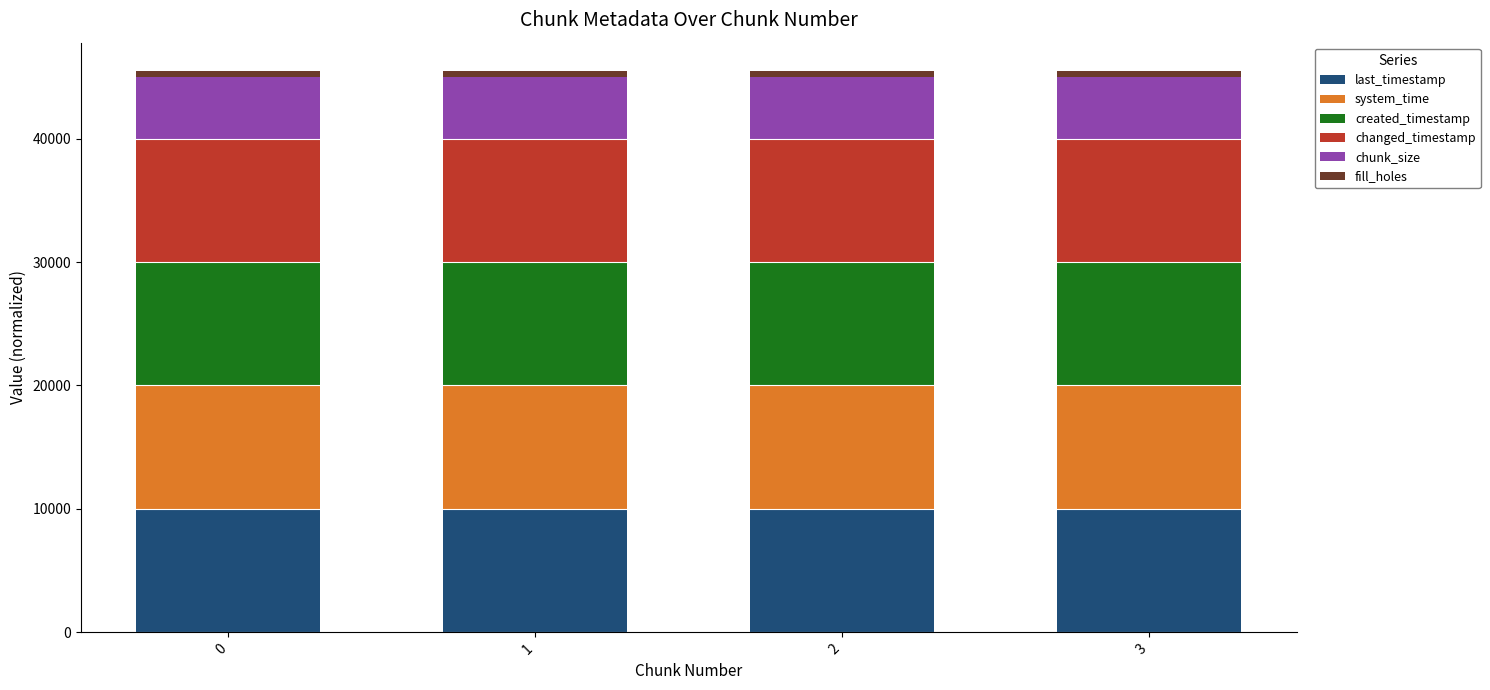

The value of last_timestamp at 3 is 6014.3. True or false?

False